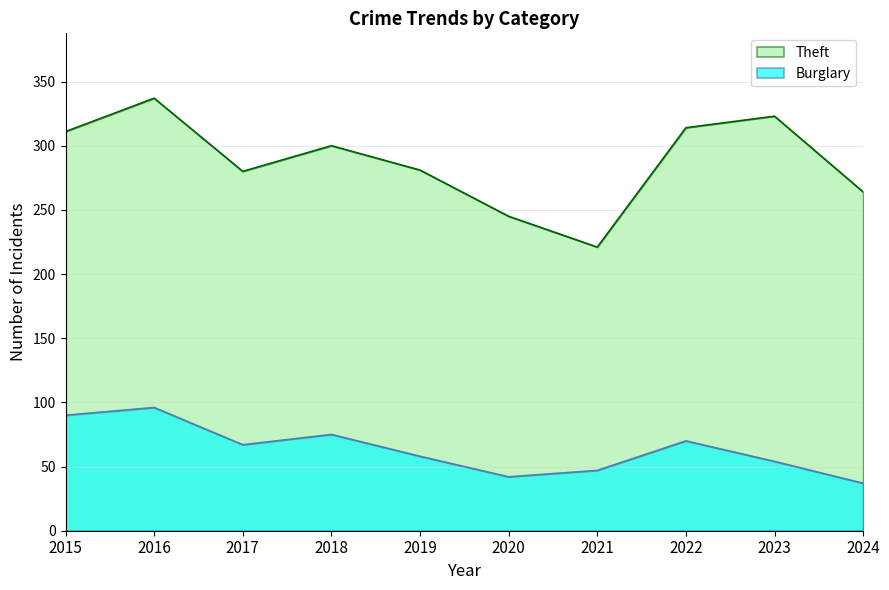

What is the lowest value of the Burglary series?

37